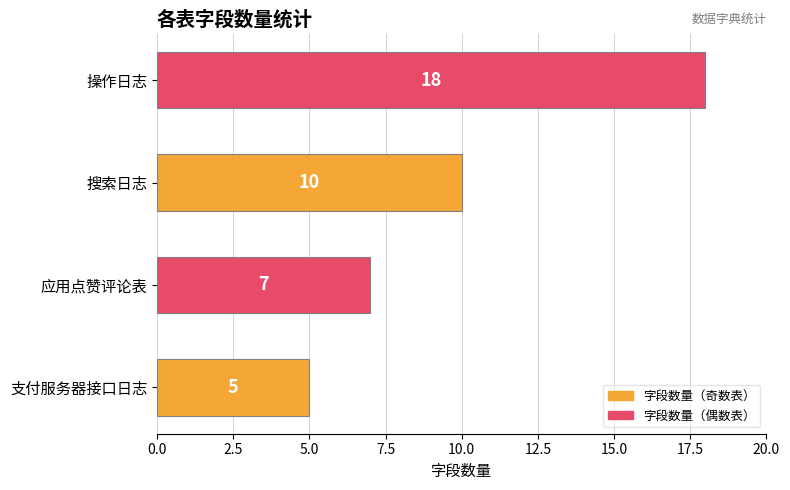

What is the ratio of the value at 搜索日志 to the value at 支付服务器接口日志?

2.0